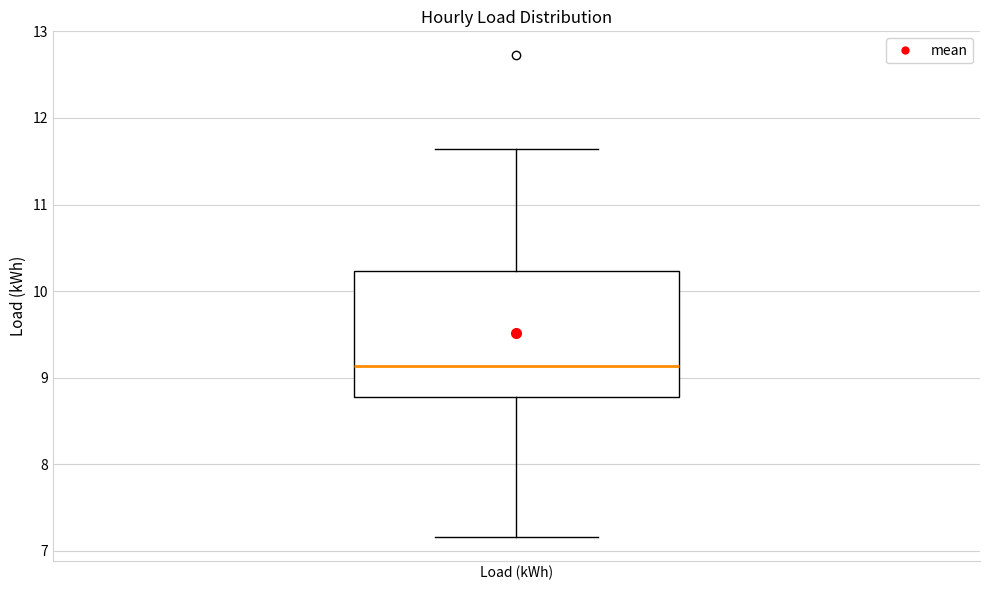

Transcribe this box plot: give where the median line is, the range the box spans, and where the two whiskers end, as read against the y-axis. The values are not printed on the chart, so give them approximately, as read against the axis.

median 9.1, box 8.8 to 10.2, whiskers 7.2 to 11.6